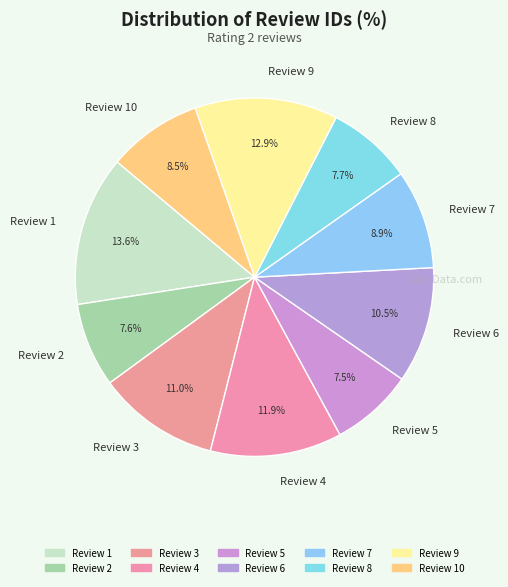

How many segments does this pie chart have?

10